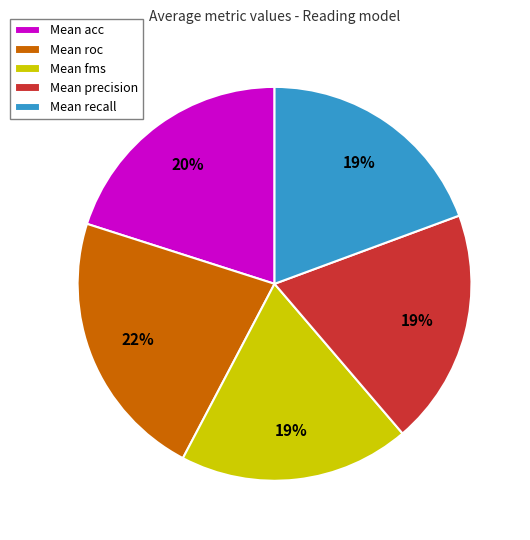

Which slice is the largest?

Mean roc